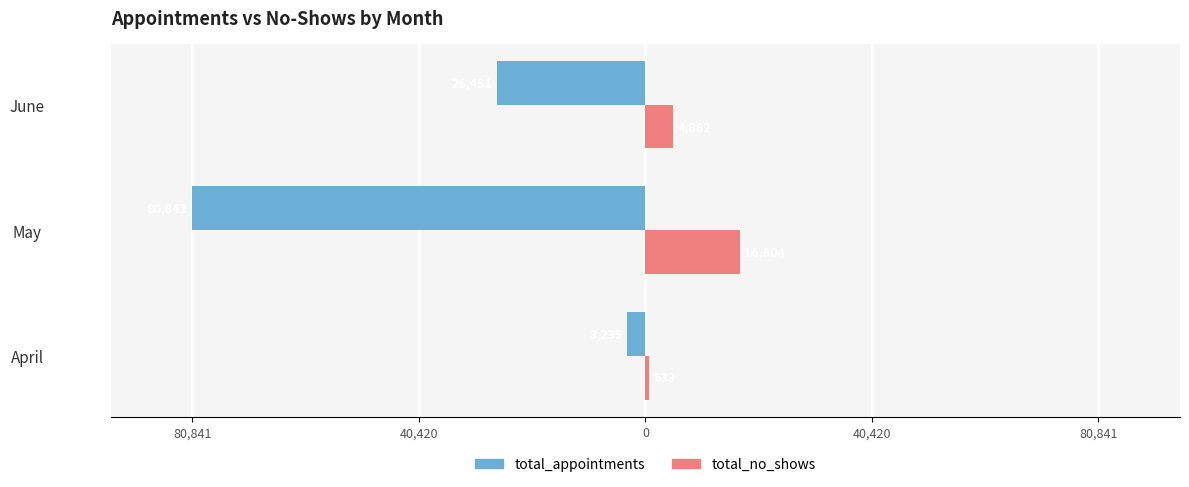

What is the average value of the total_appointments series?

-36842